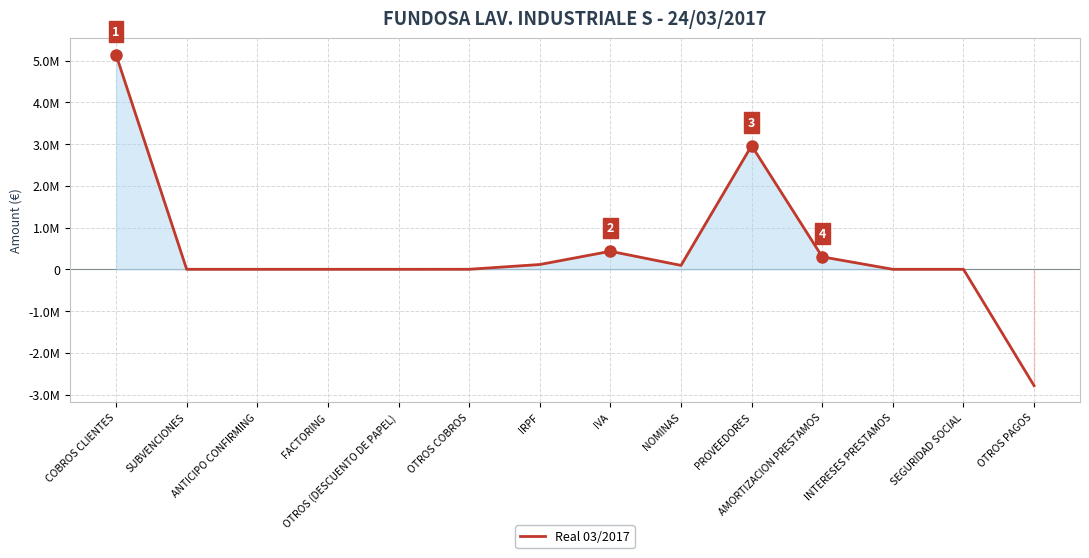

List the labels in order of value, largest first.

COBROS CLIENTES, PROVEEDORES, IVA, AMORTIZACION PRESTAMOS, IRPF, NOMINAS, OTROS COBROS, SUBVENCIONES, ANTICIPO CONFIRMING, FACTORING, OTROS (DESCUENTO DE PAPEL), INTERESES PRESTAMOS, SEGURIDAD SOCIAL, OTROS PAGOS